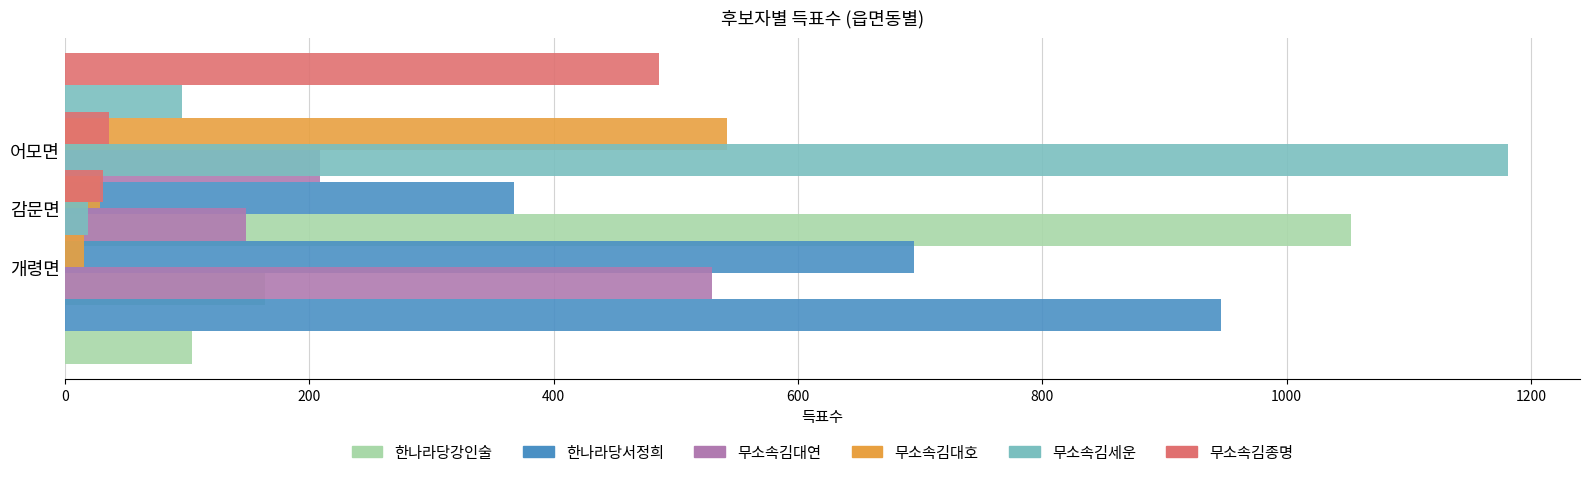

What is the value of the 한나라당서정희 bar at the 1st from the left?

946